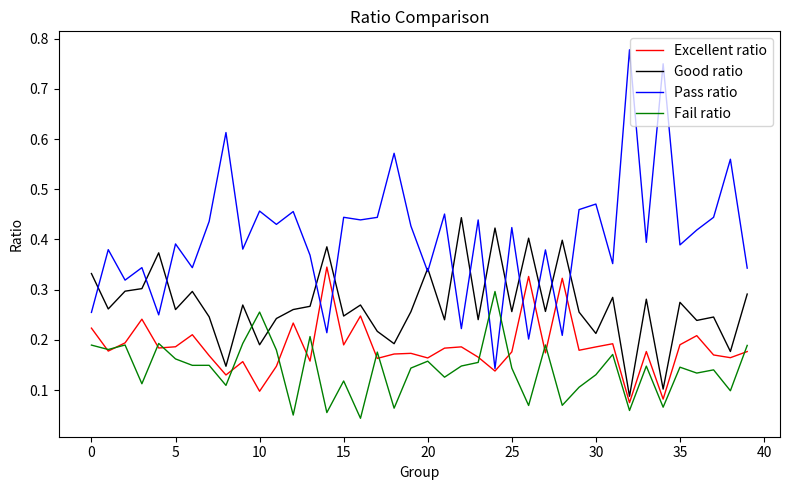

How many times do Fail ratio and Good ratio cross each other?

2